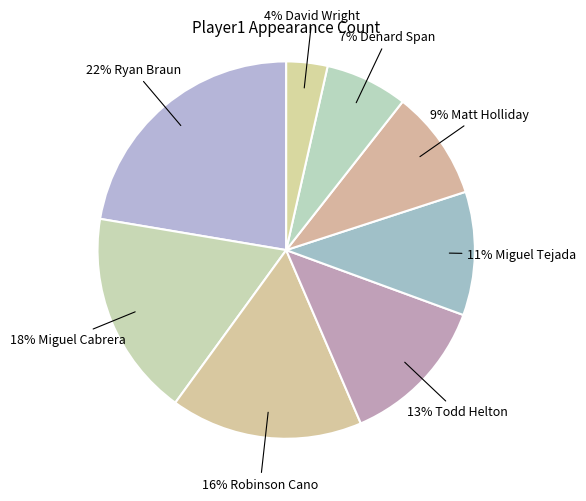

What is the largest slice in the pie chart?

Ryan Braun